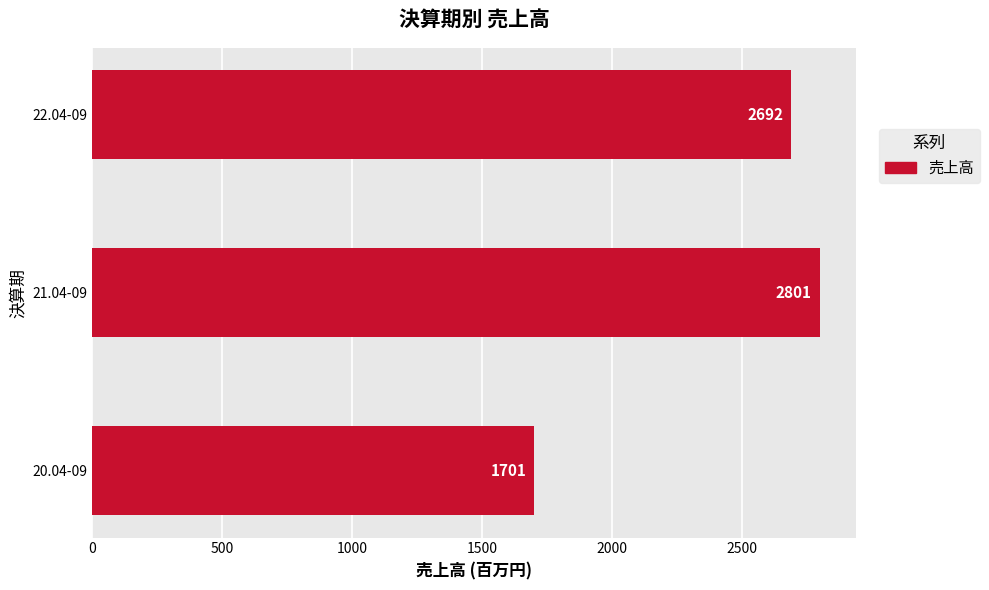

The chart shows a value of 4201 at 21.04-09. True or false?

False